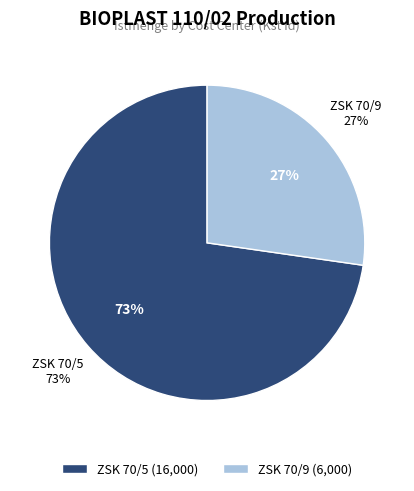

Which category has the smallest portion of the pie?

ZSK 70/9